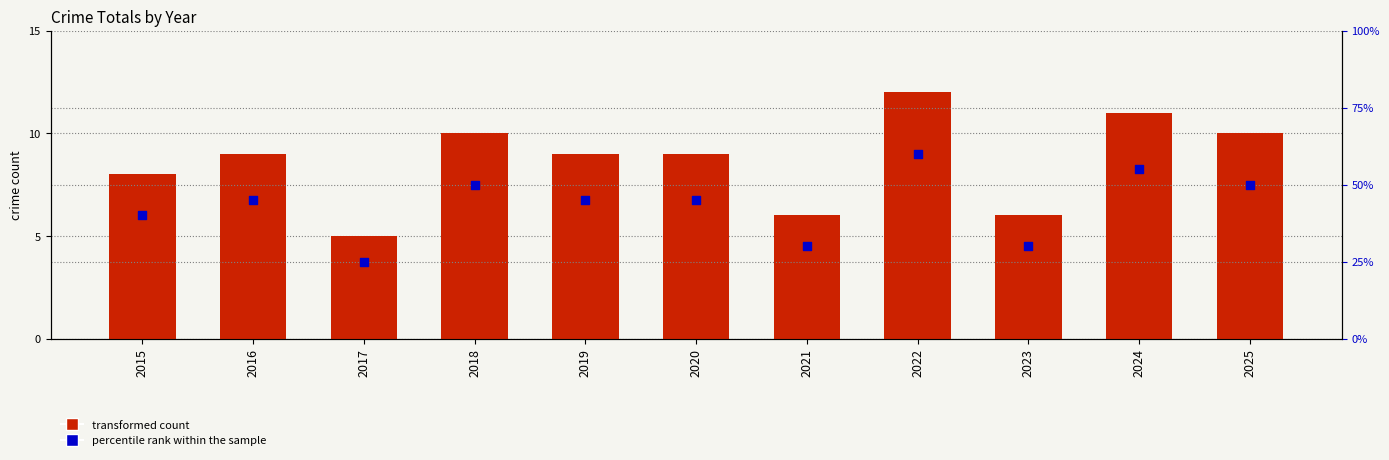

What are all the series names shown in the legend?

transformed count, percentile rank within the sample